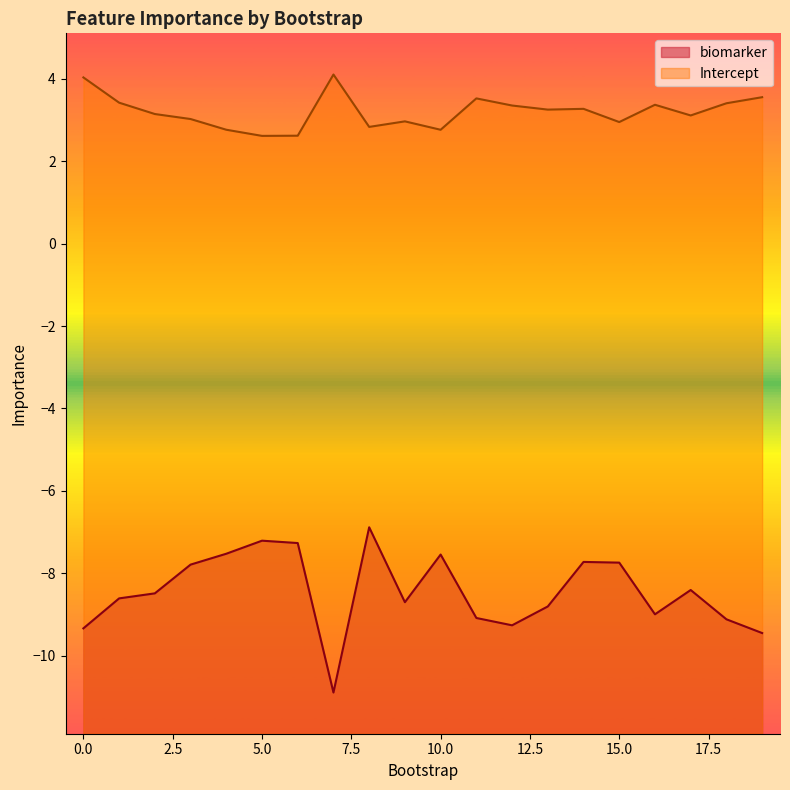

How many interior local peaks does the biomarker series have?

5